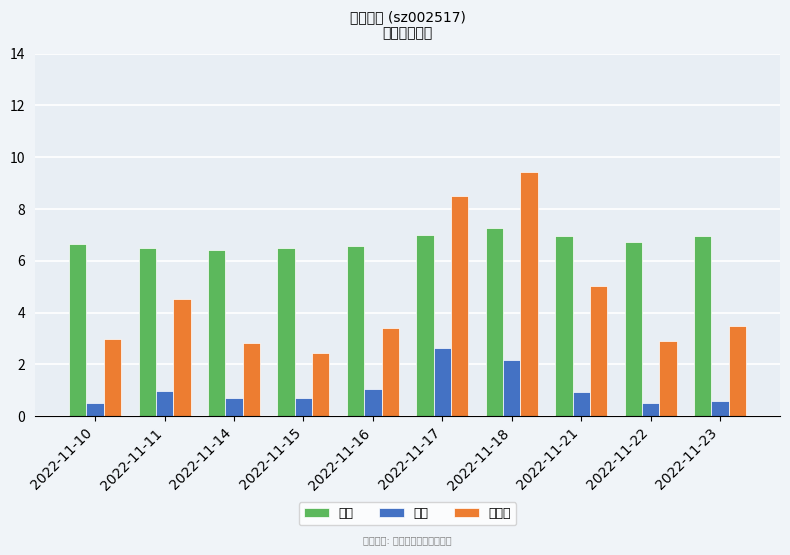

Which category has the highest value in the 价格 series?

2022-11-18